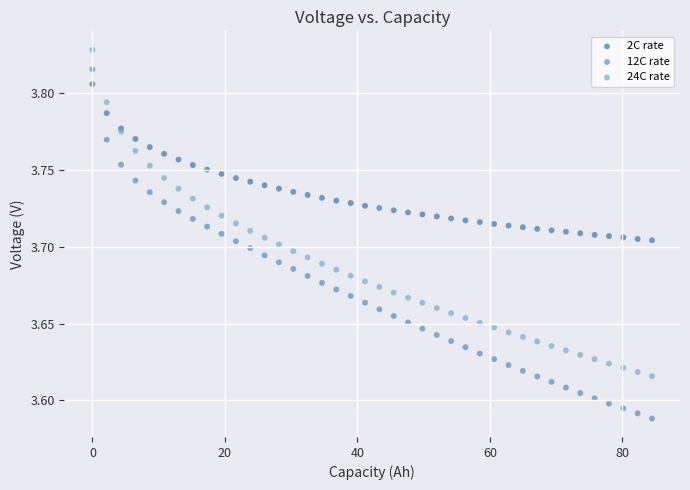

Which series reaches the maximum Y coordinate?

24C rate